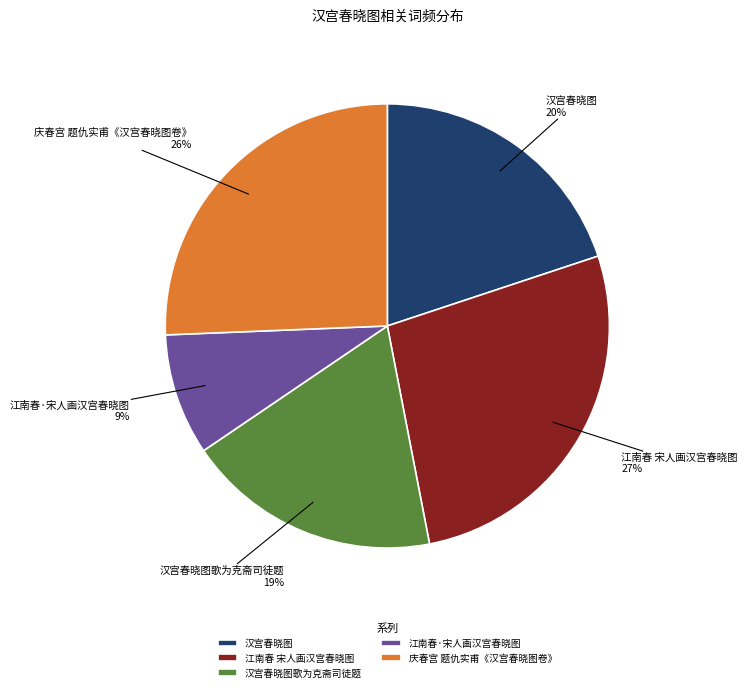

Between 江南春 宋人画汉宫春晓图 and 汉宫春晓图, which is larger?

江南春 宋人画汉宫春晓图